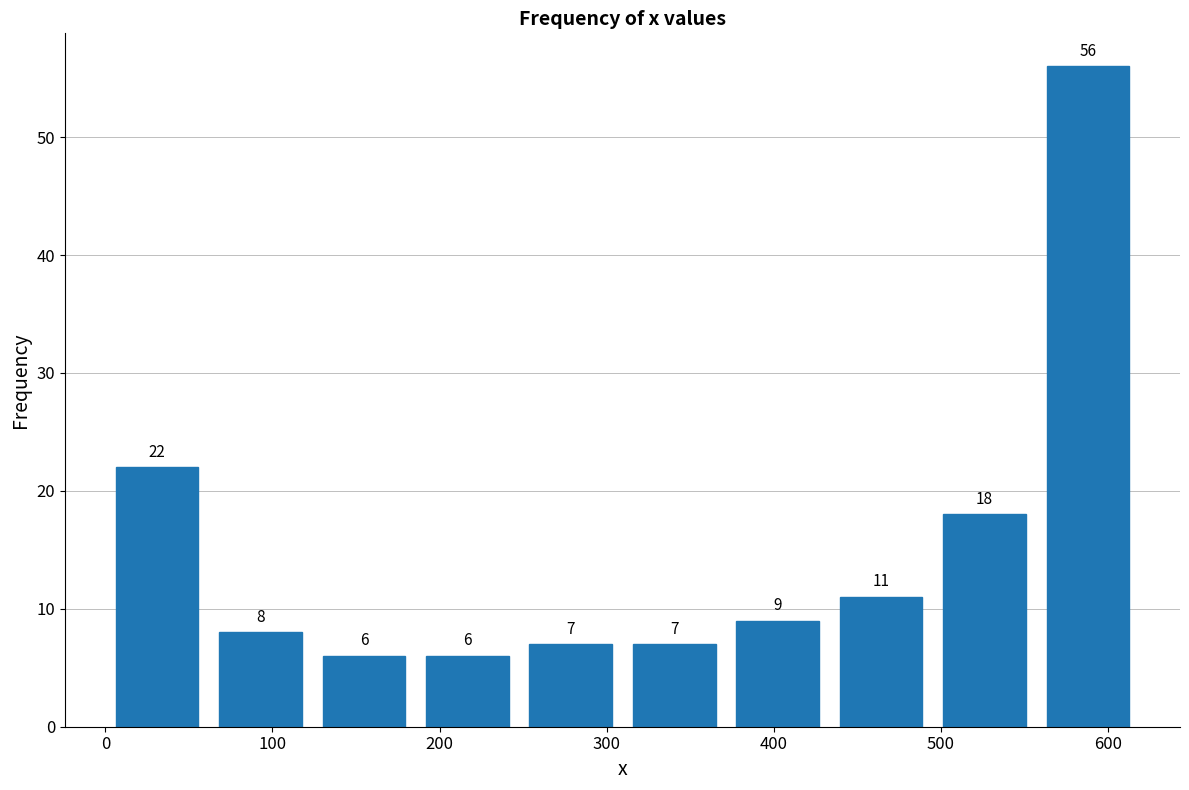

Which range on the x-axis has the tallest bar?

560 to 620